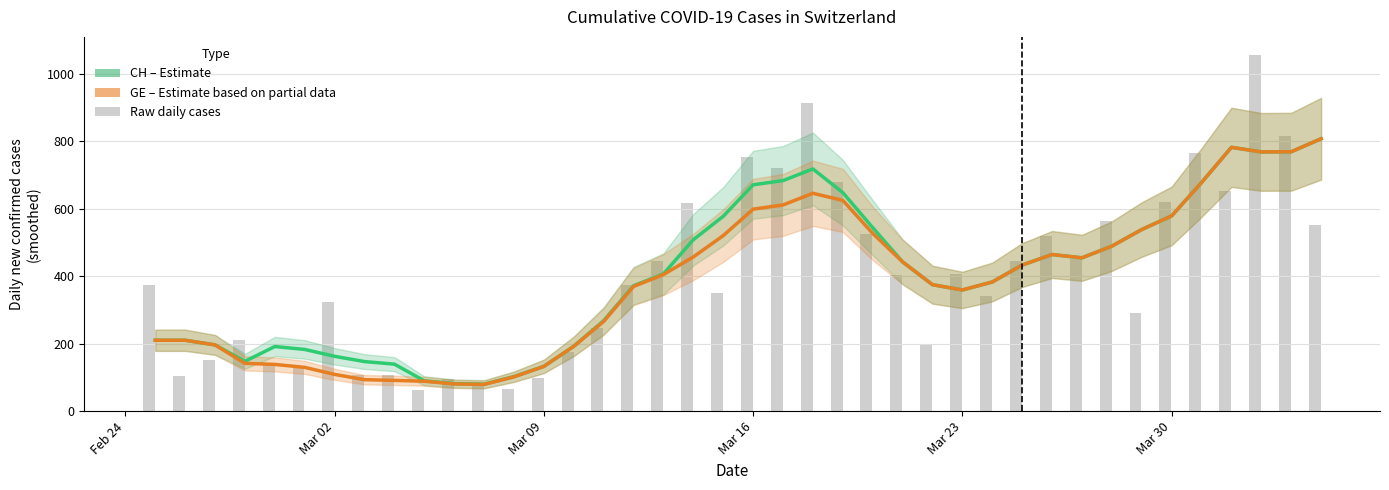

How many data points does each series have?

40